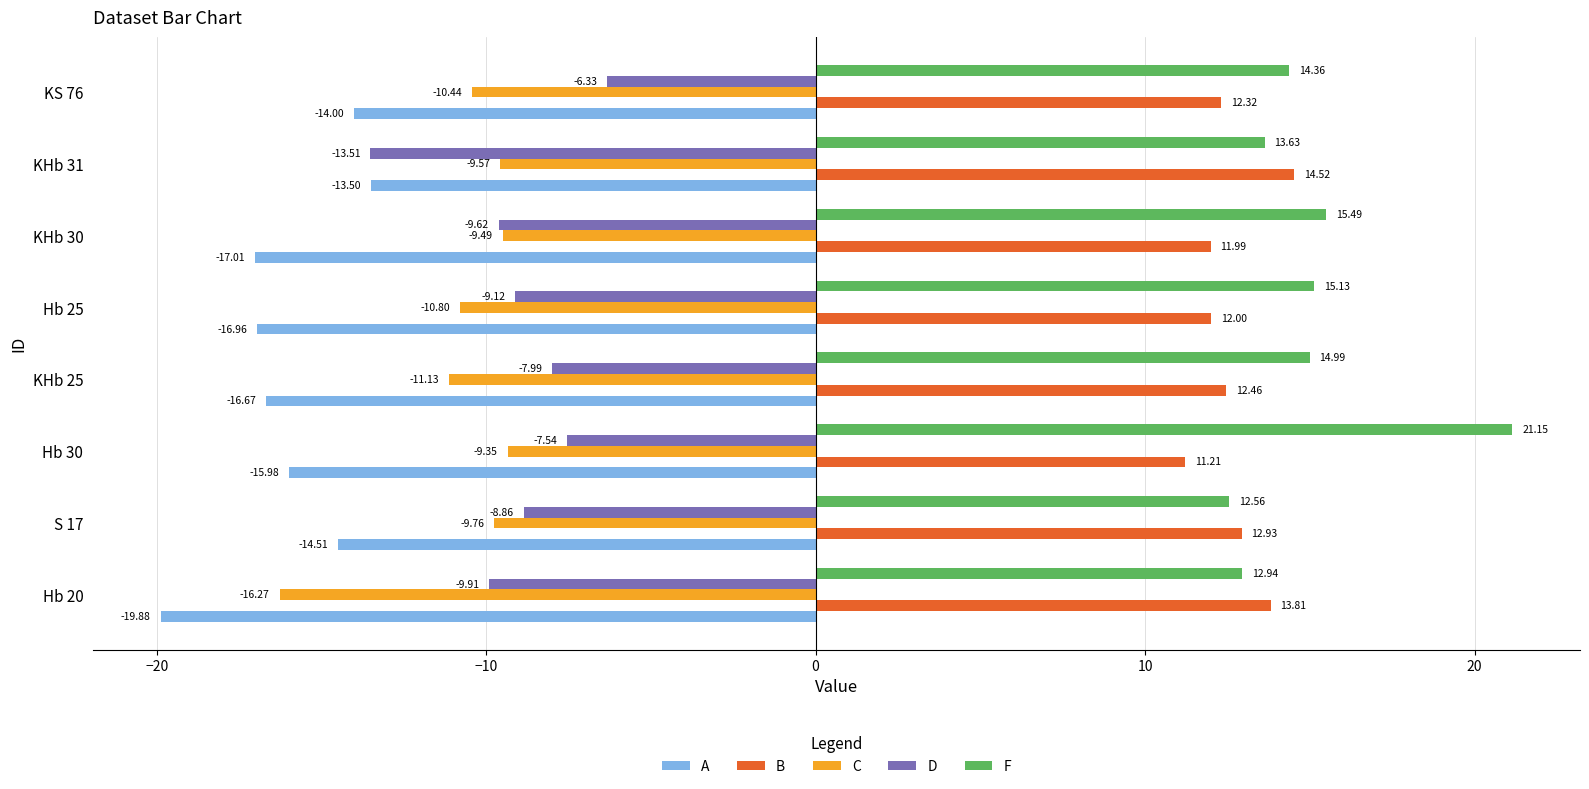

Rank the series by their maximum value, from highest to lowest.

F, B, D, C, A